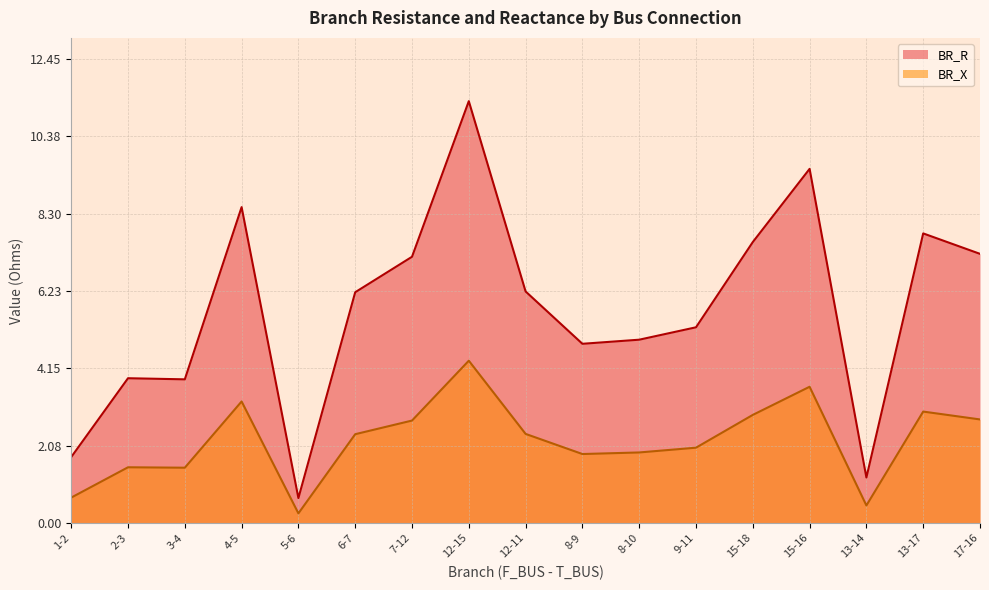

Which series changed the most between 6-7 and 13-17?

BR_R